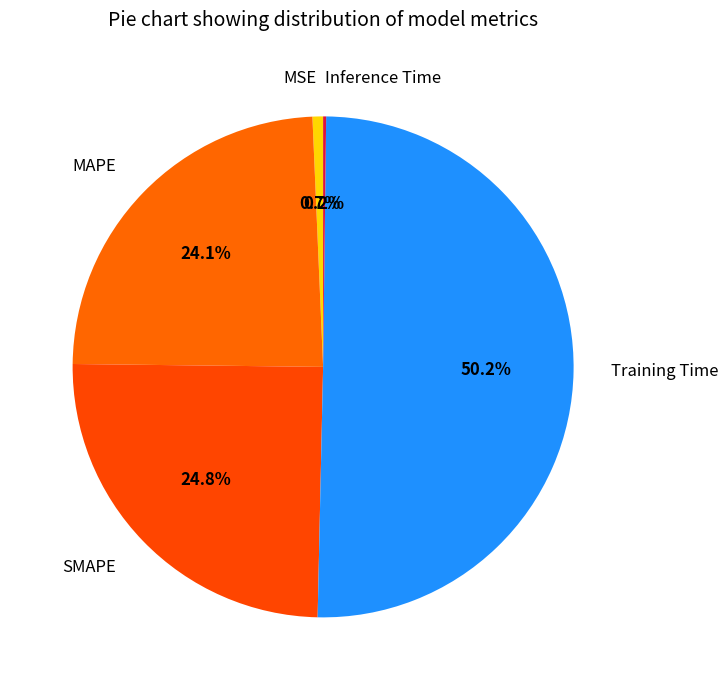

Does MAPE represent more than half of the total?

No